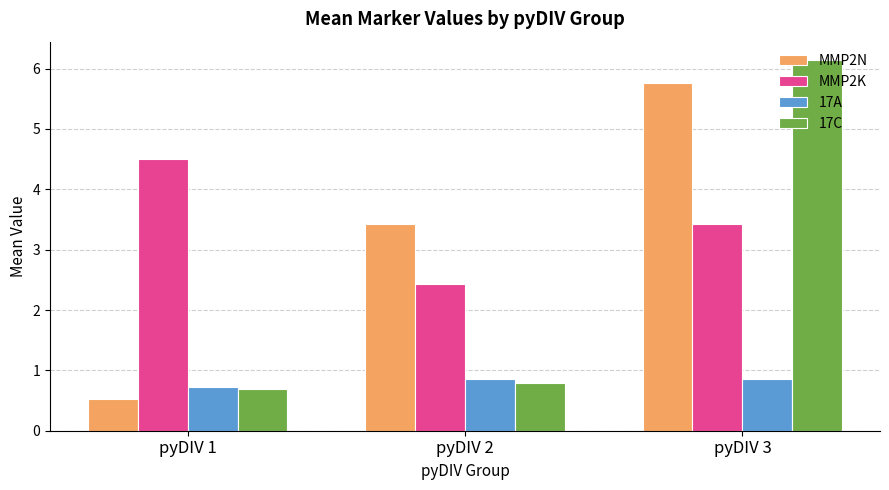

List the series in order of their peak value, highest first.

17C, MMP2N, MMP2K, 17A